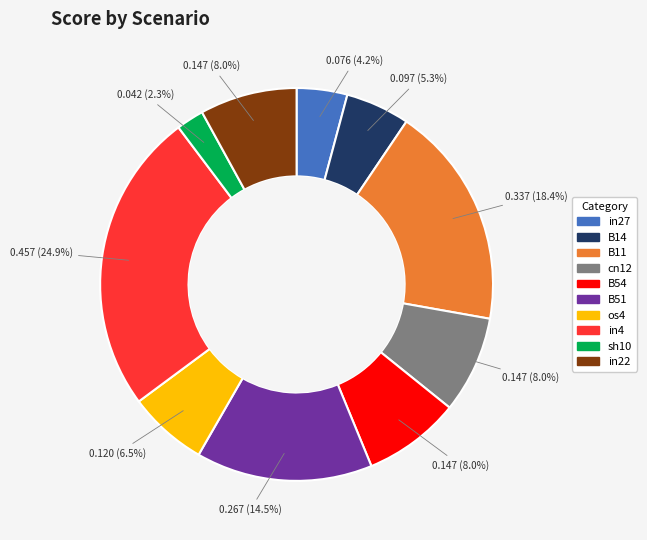

Between cn12 and B51, which is larger?

B51